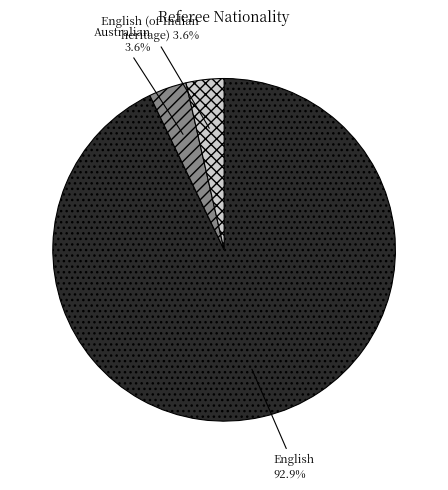

What is the largest slice in the pie chart?

English